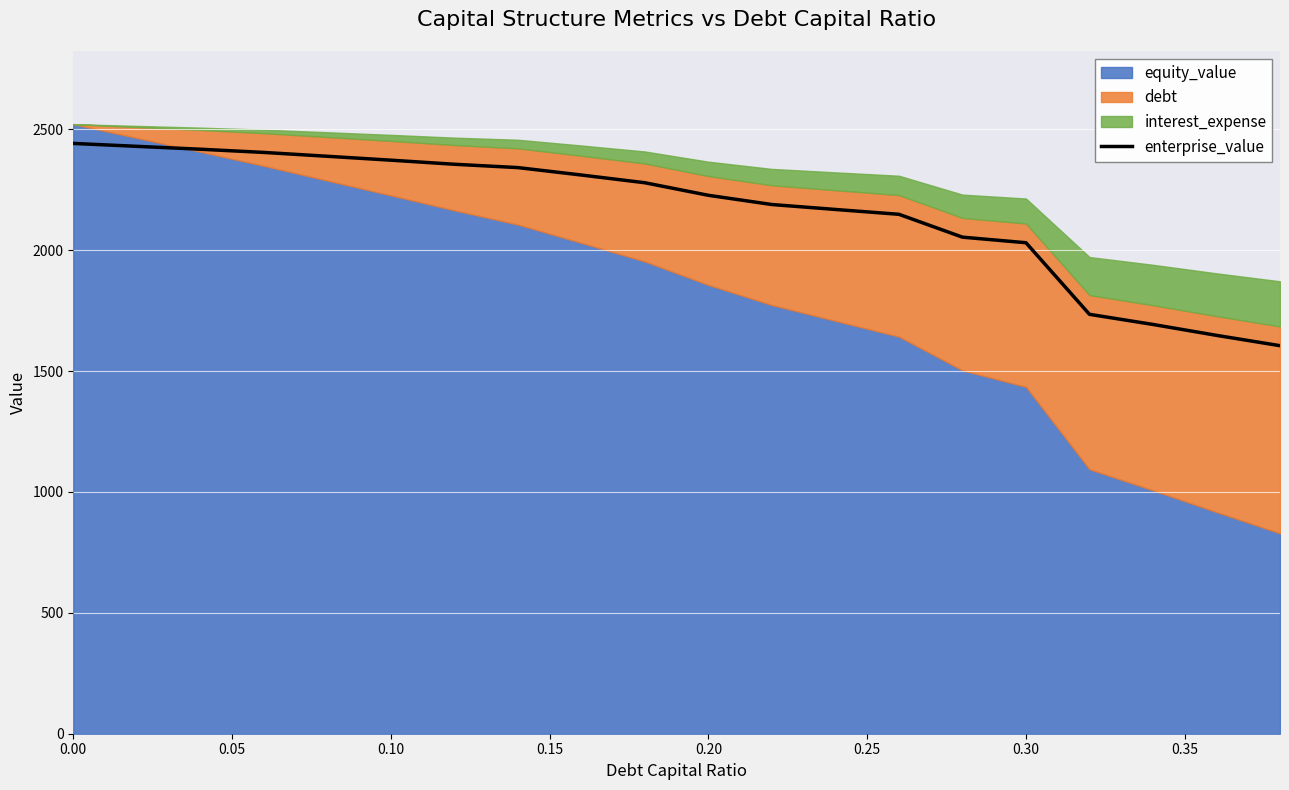

What is the maximum value for enterprise_value?

2441.9